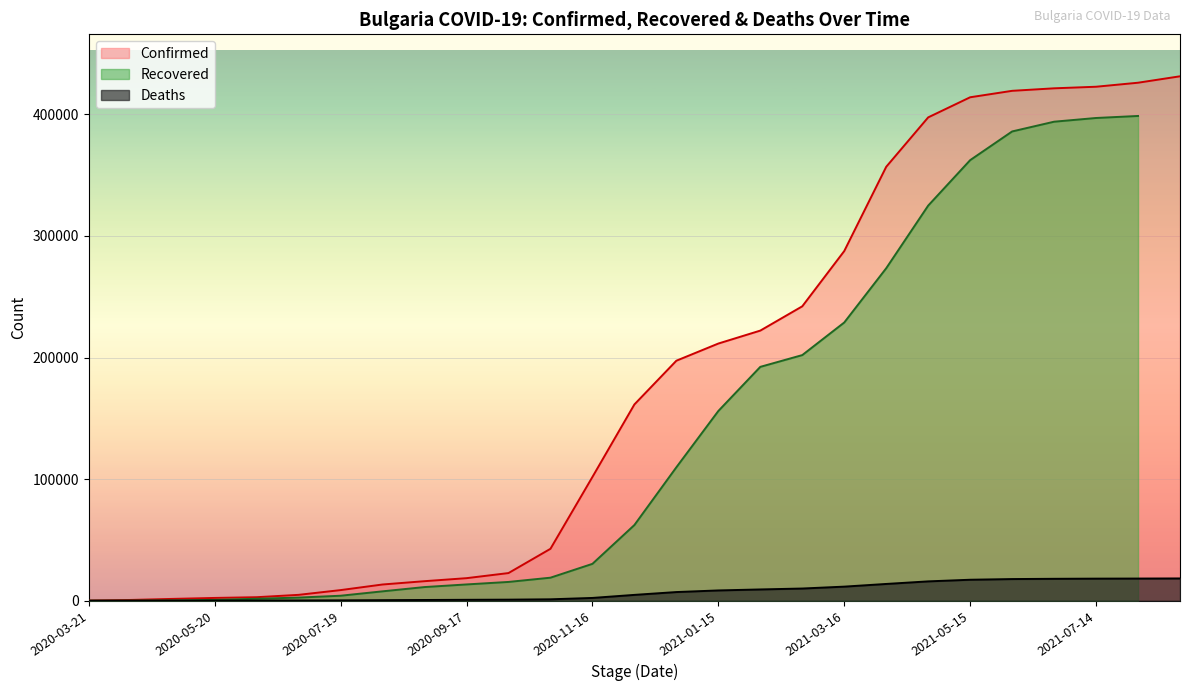

What is the label of the 23rd point from the left?

2021-06-04